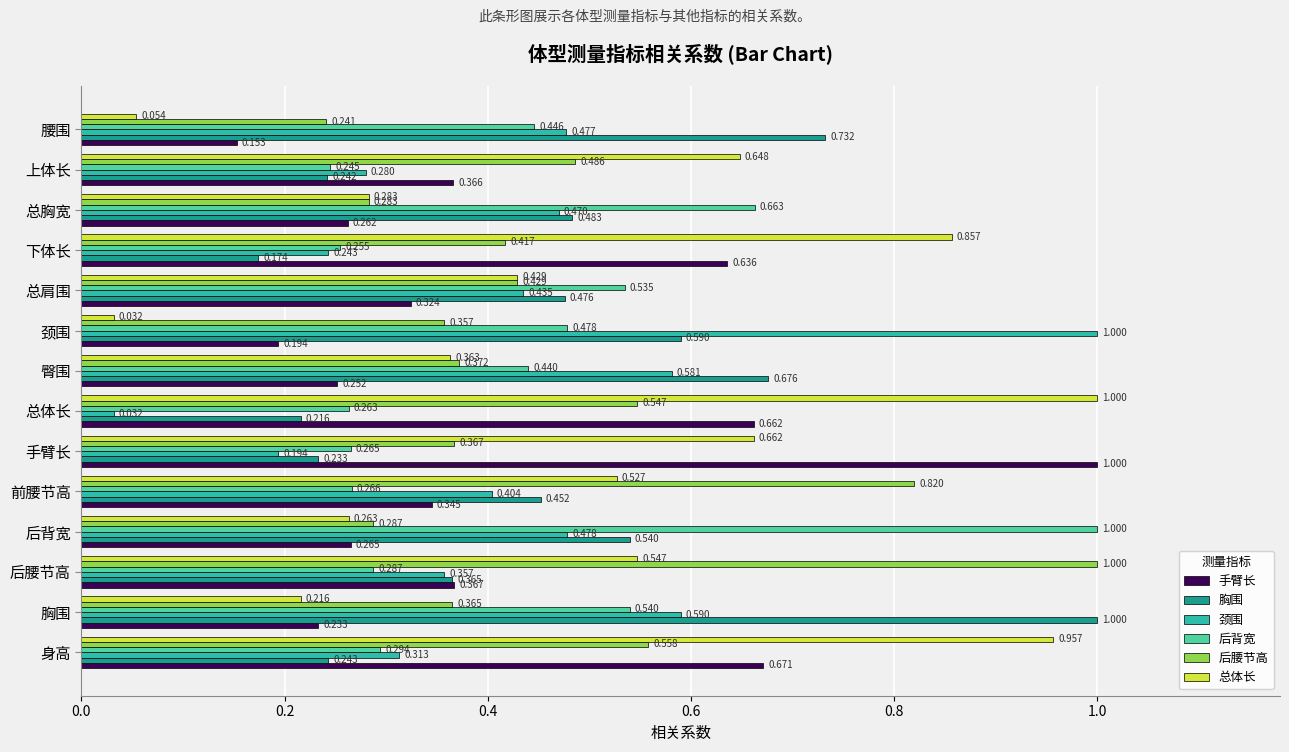

Which series has the largest total across all categories?

总体长